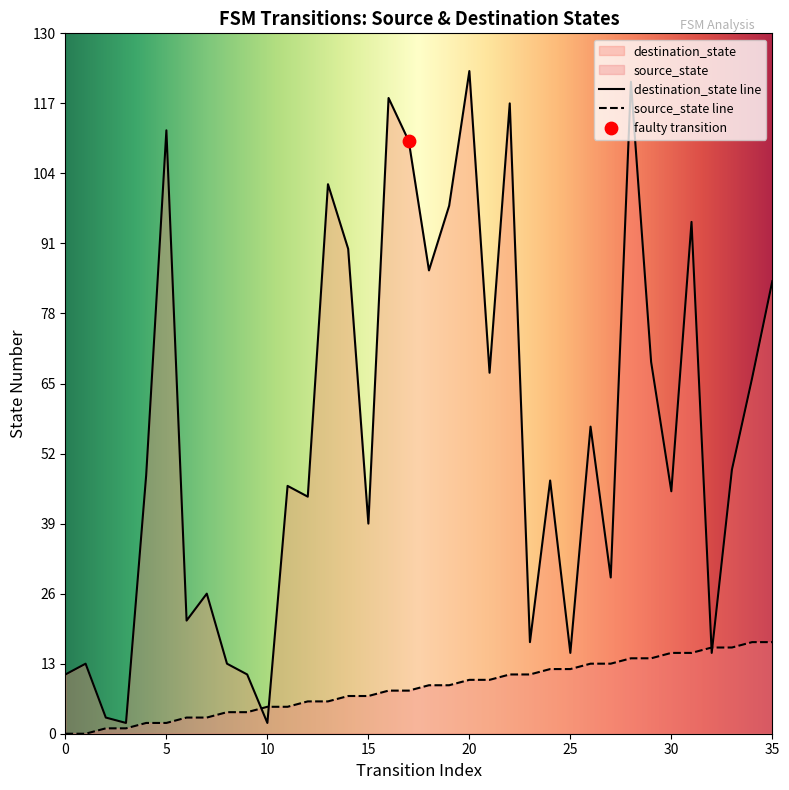

Is the value of destination_state at 4 greater than the value of source_state at 35?

Yes